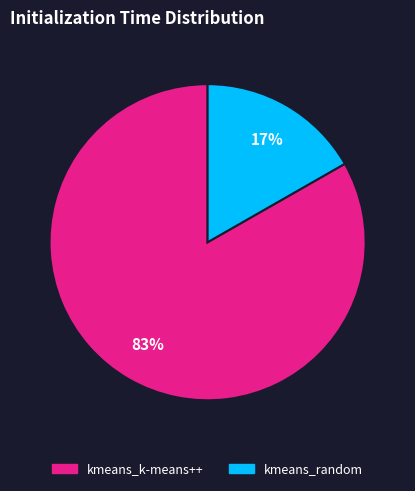

Does kmeans_k-means++ represent more than half of the total?

Yes